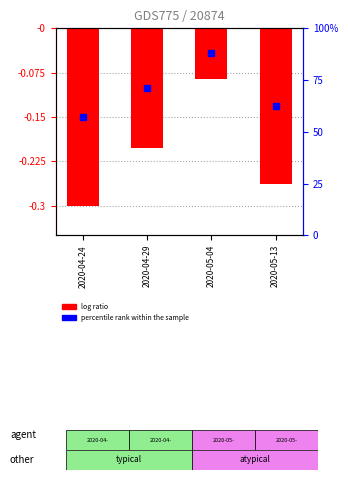

What is the sum of all values?

-0.9